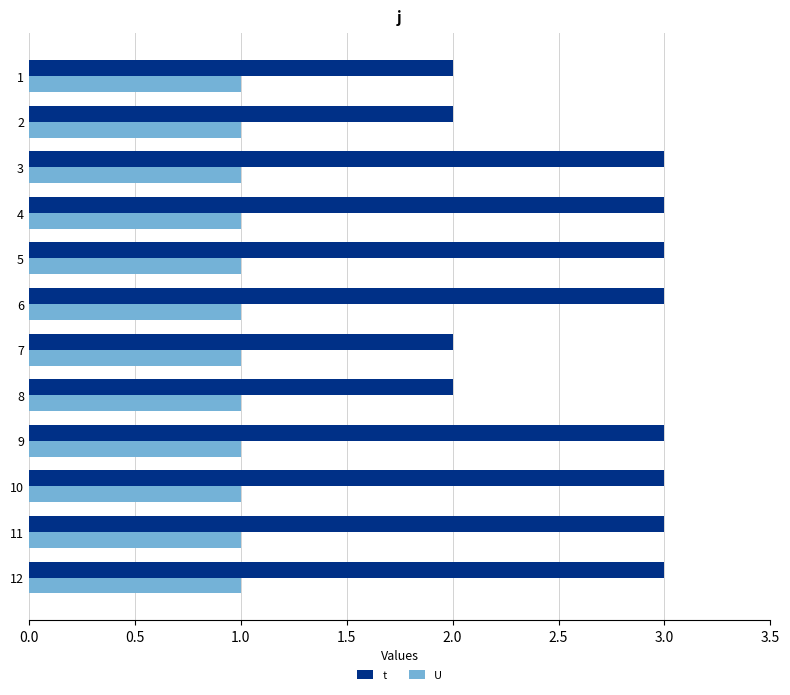

Read the t value at 11.

3